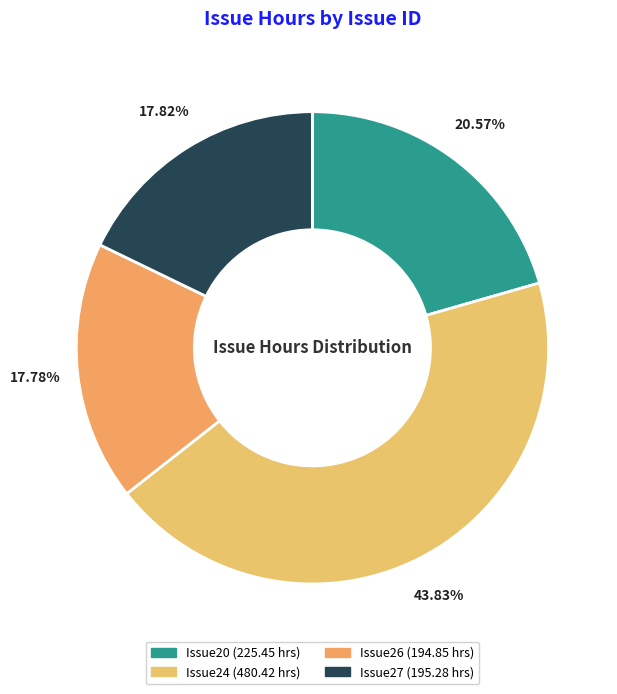

Combined, do Issue27 and Issue26 account for over 50%?

No